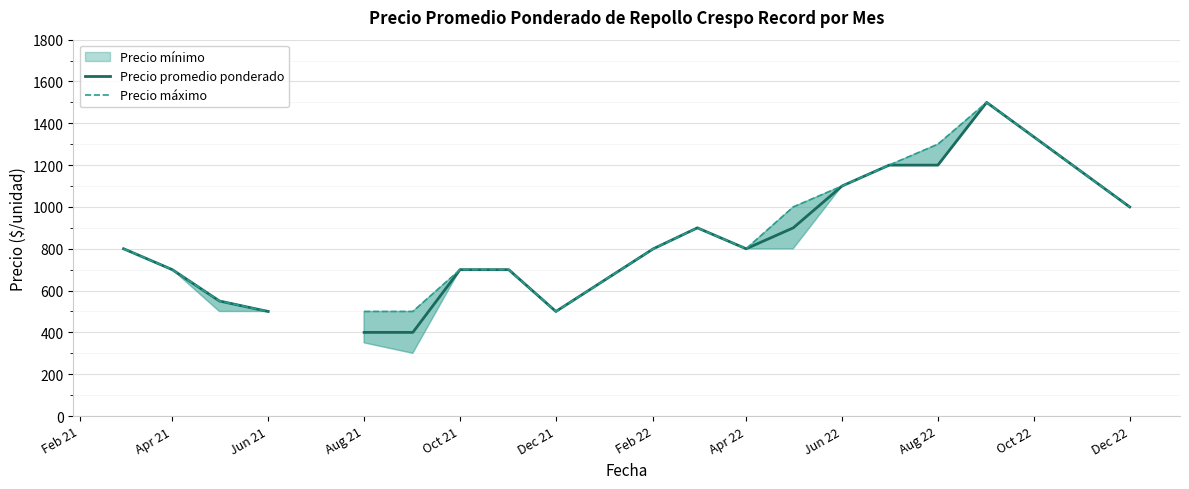

Which has a higher value, Feb 22 or Oct 22?

Oct 22